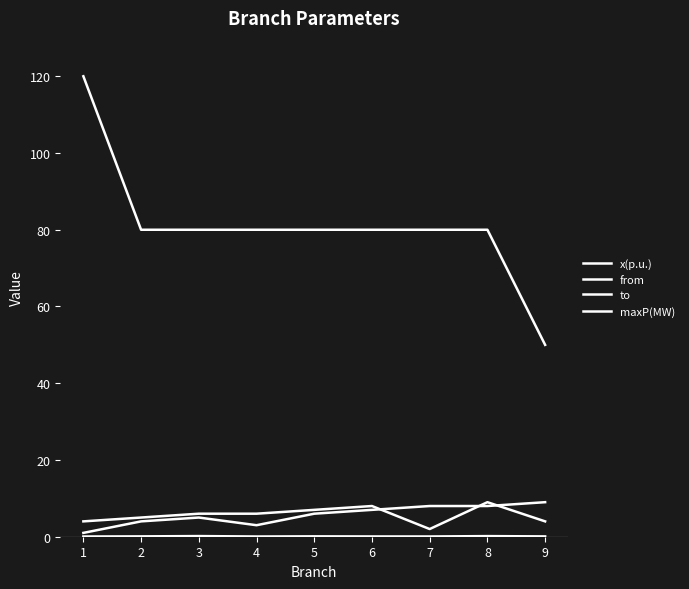

How many lines are shown in the chart?

4